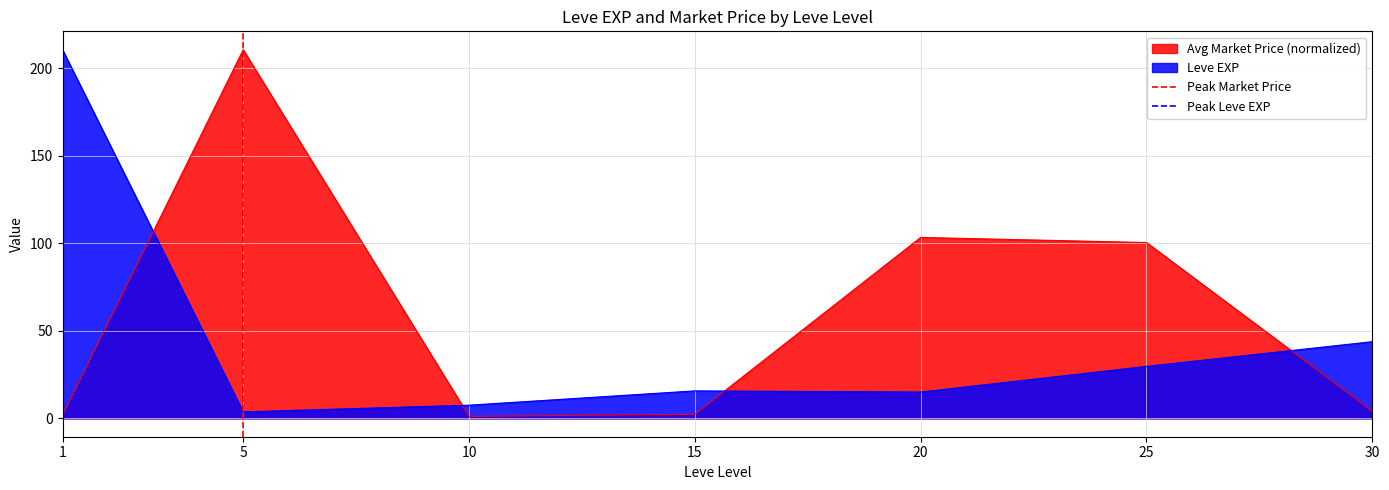

Which series ends up on top after the final intersection of Avg Market Price (normalized) and Leve EXP?

Leve EXP